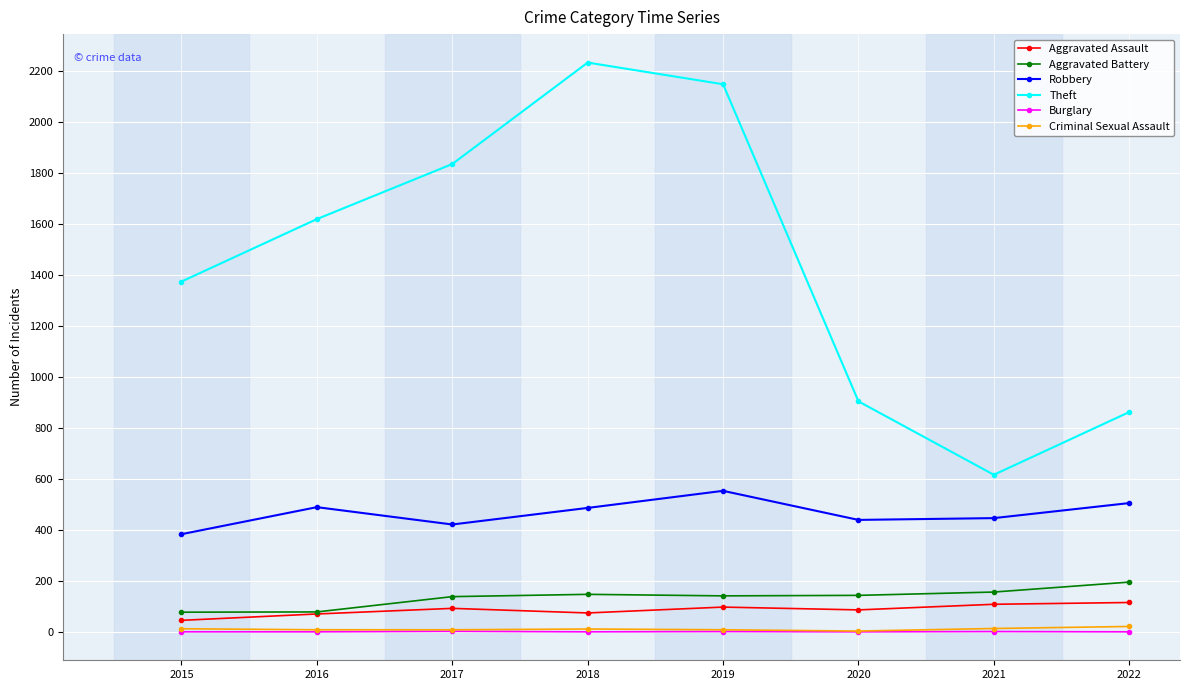

True or false: Theft has more than 1 points higher than both neighbors.

False